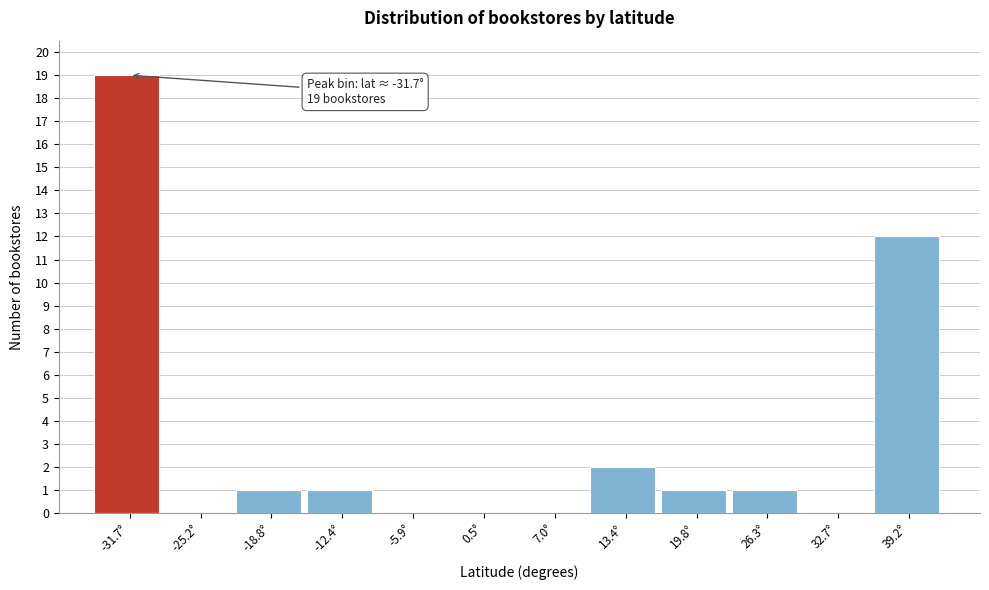

Over which range of the x-axis is the bar tallest?

-35 to -28